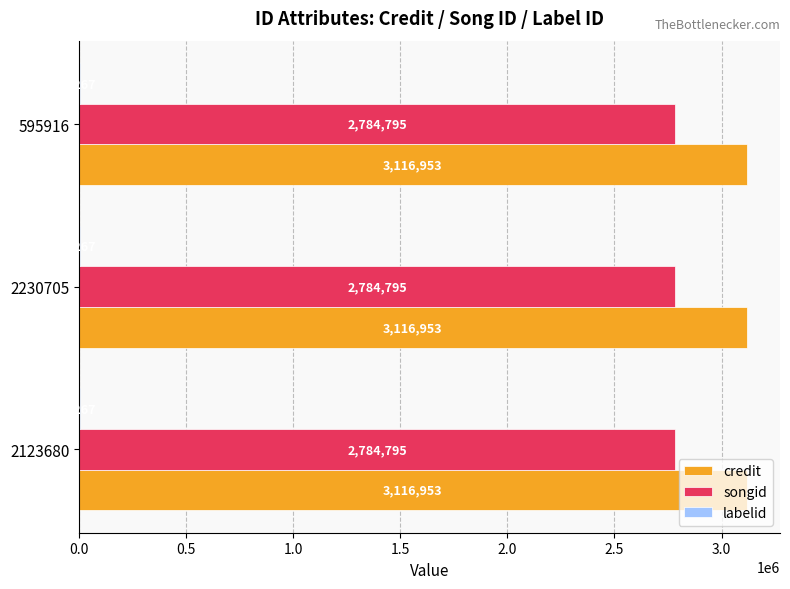

What is the total value across all series at 2123680?

5905015